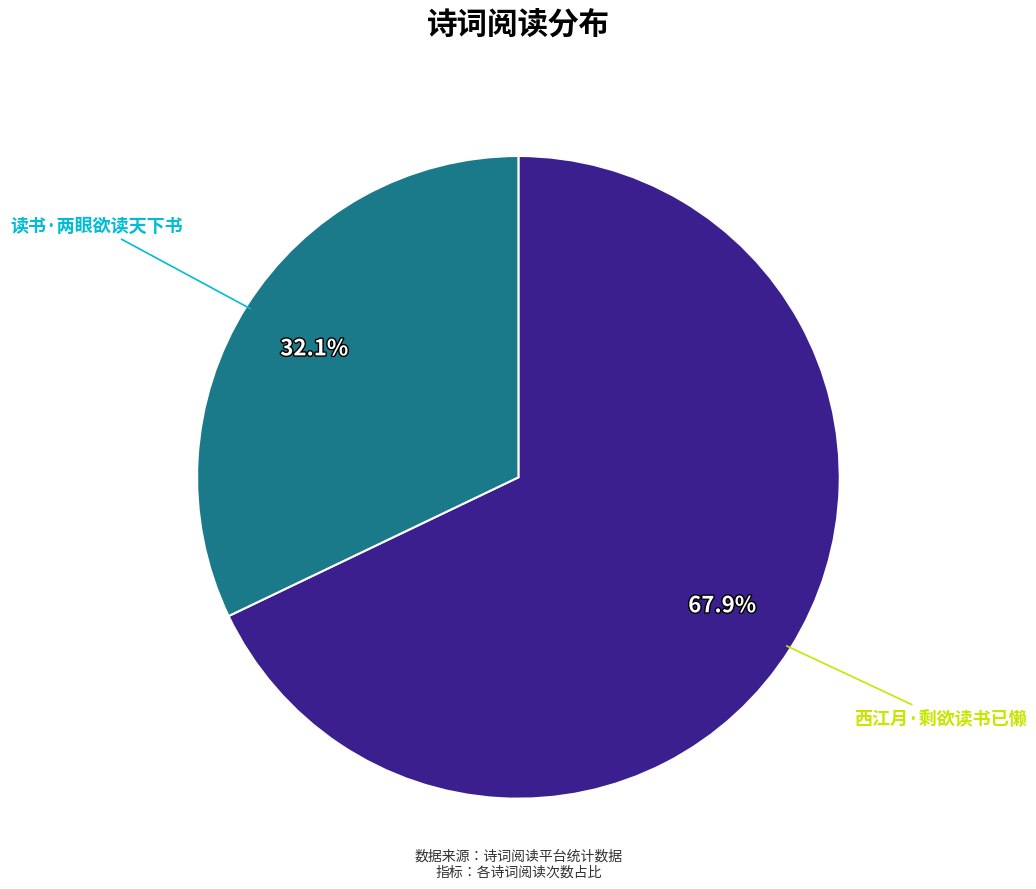

How many slices are in this pie chart?

2